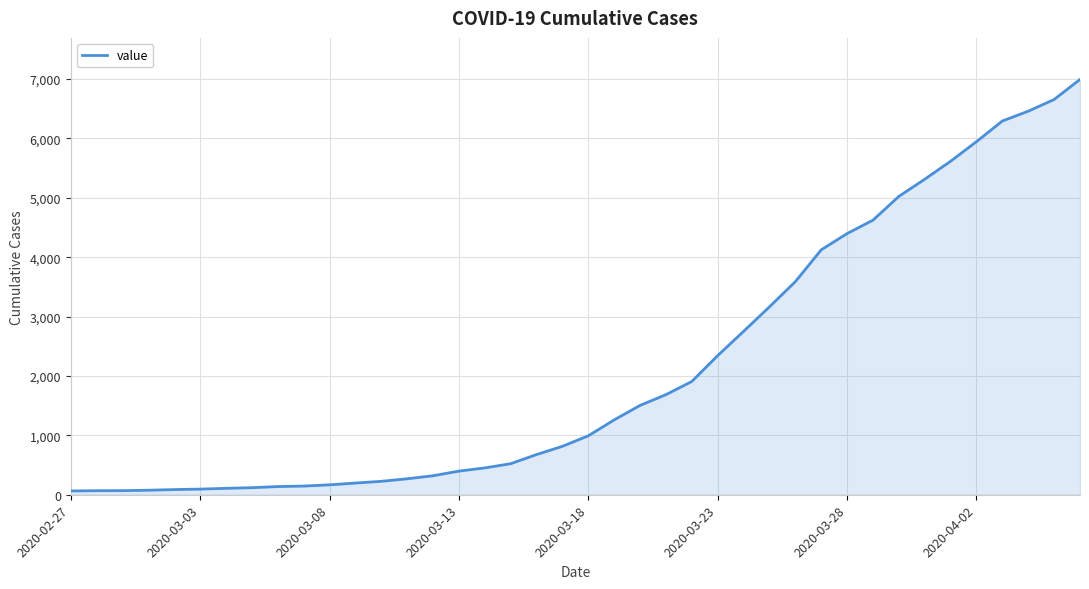

What is the maximum value shown in the chart?

6995